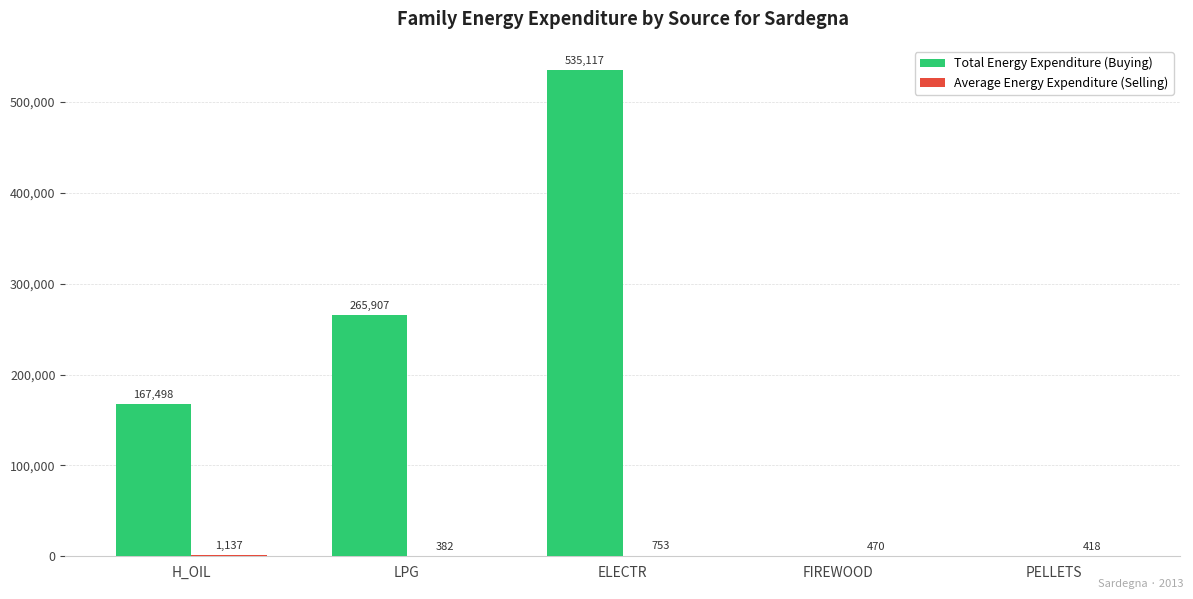

At which category does the chart reach its peak across all series?

ELECTR